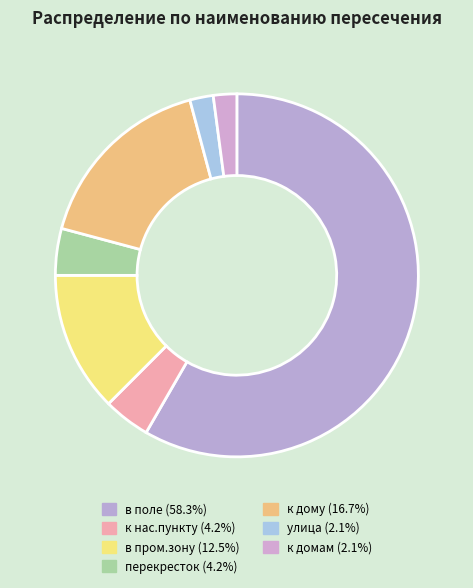

Count the number of slices in the pie.

7